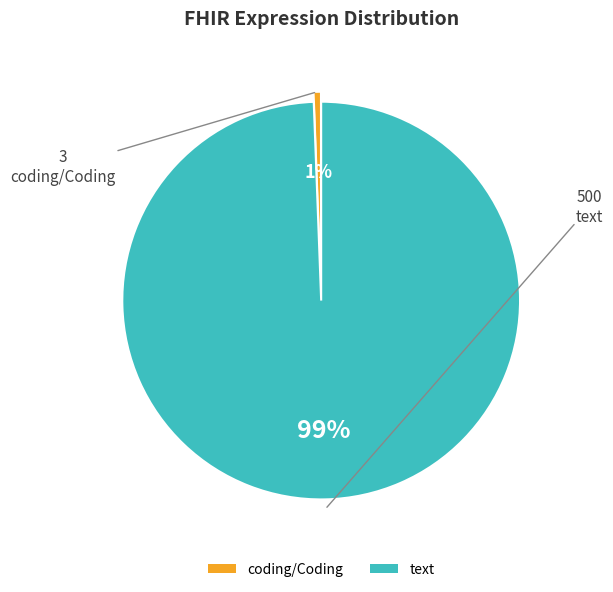

To the nearest percent, what is the average slice percentage?

50%